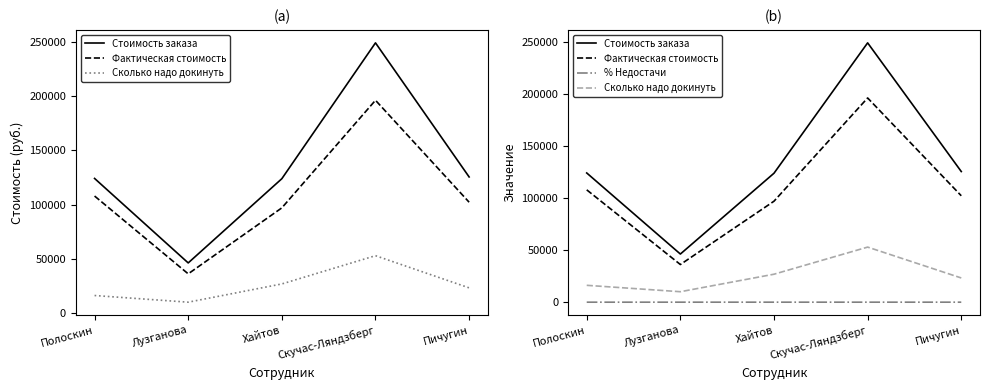

Reading left to right, what are all the values shown in this chart?

Стоимость заказа: 124150.0	46260.0	123910.0	249140.0	125520.0
Фактическая стоимость: 107930.0	36194.0	97025.0	196206.6	102243.0
Сколько надо докинуть: 16220.0	10066.0	26885.0	52933.4	23277.0
% Недостачи: 13.1	21.8	21.7	21.2	18.5